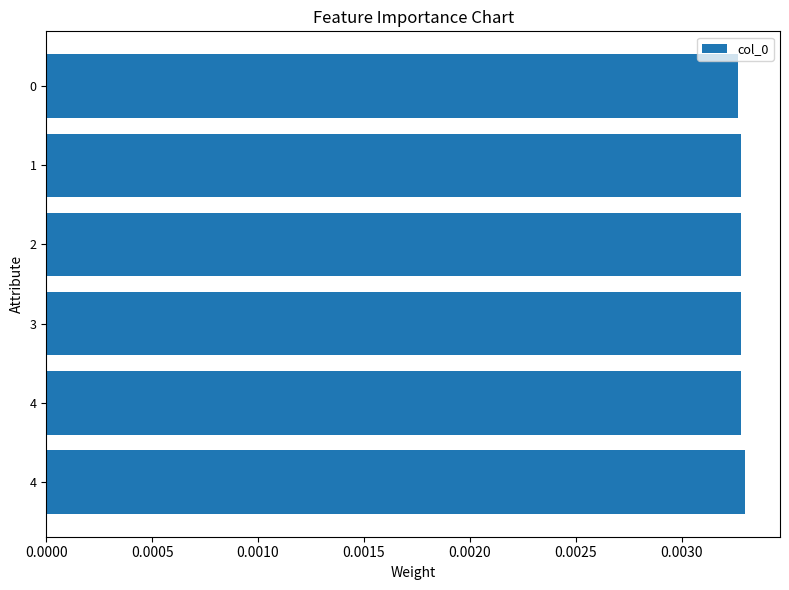

How many bars are there in total?

6